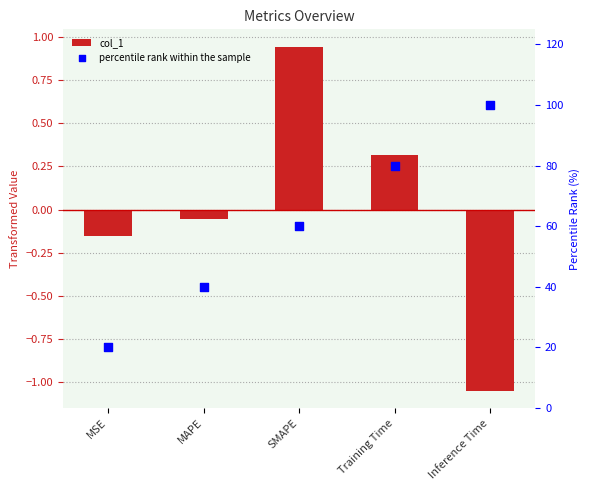

Which series has the largest total across all categories?

percentile rank within the sample